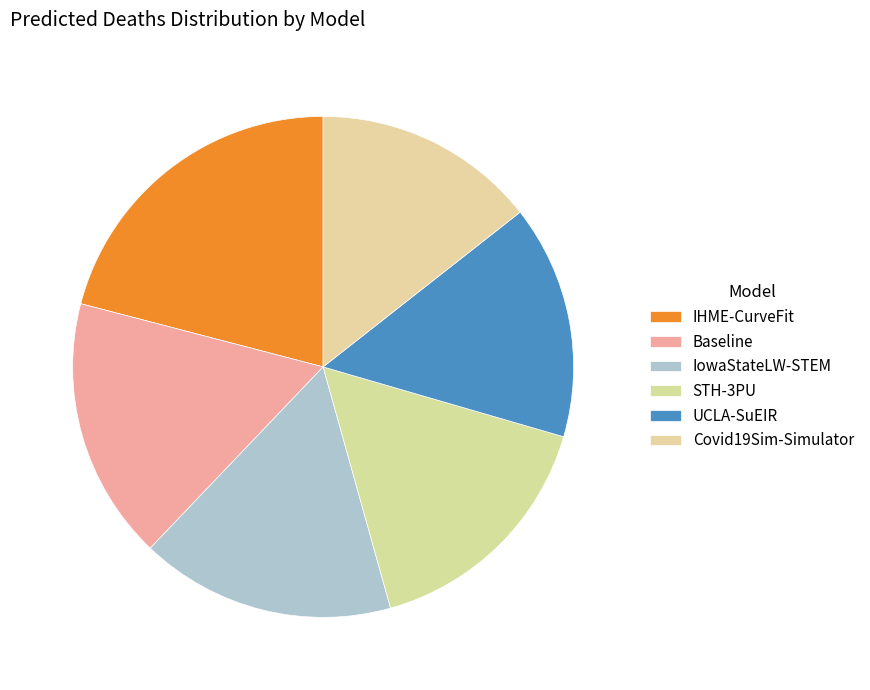

How many slices are in this pie chart?

6